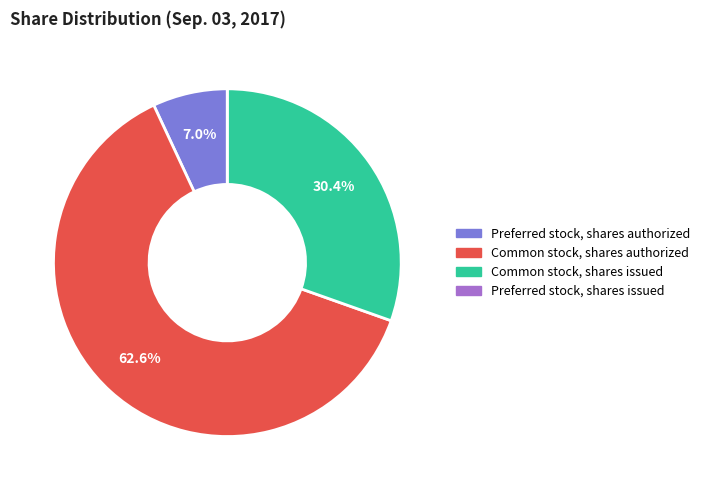

Is there any slice that represents more than half of the pie?

Yes